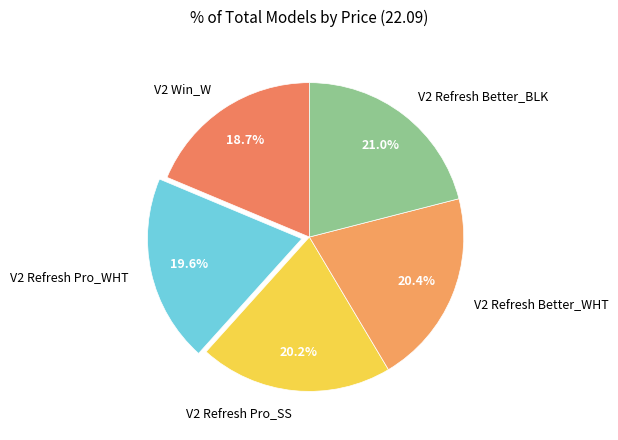

Is V2 Win_W the majority of the pie?

No